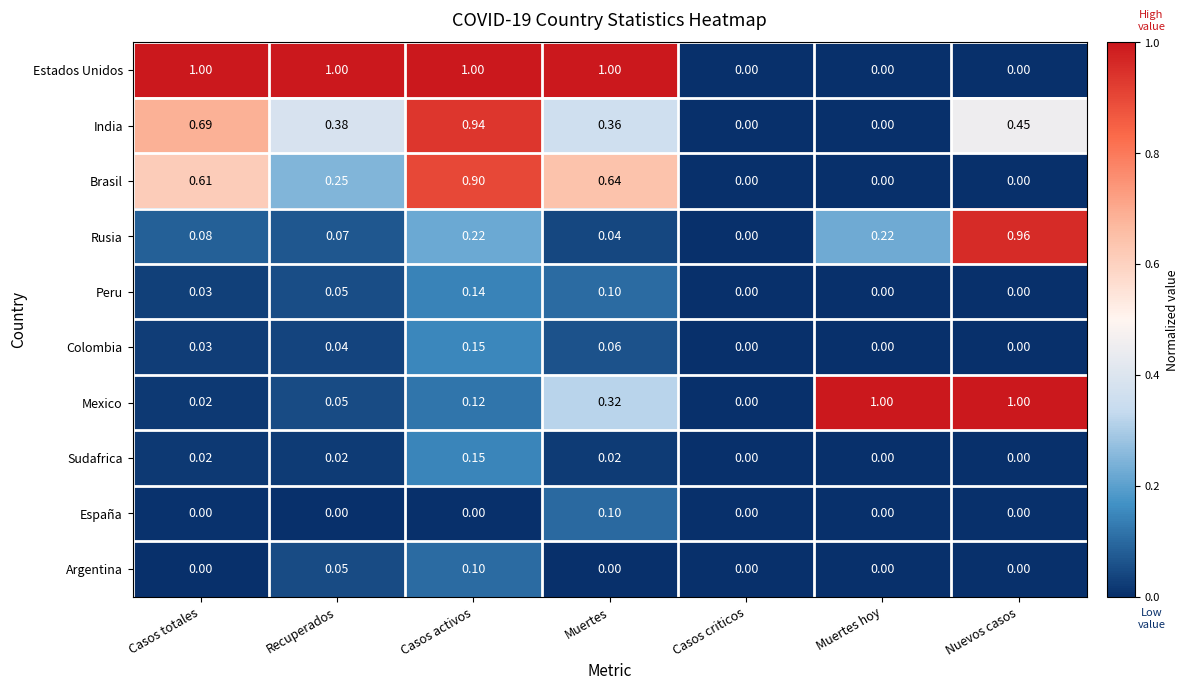

At which category is the sum across all series the highest?

Casos activos